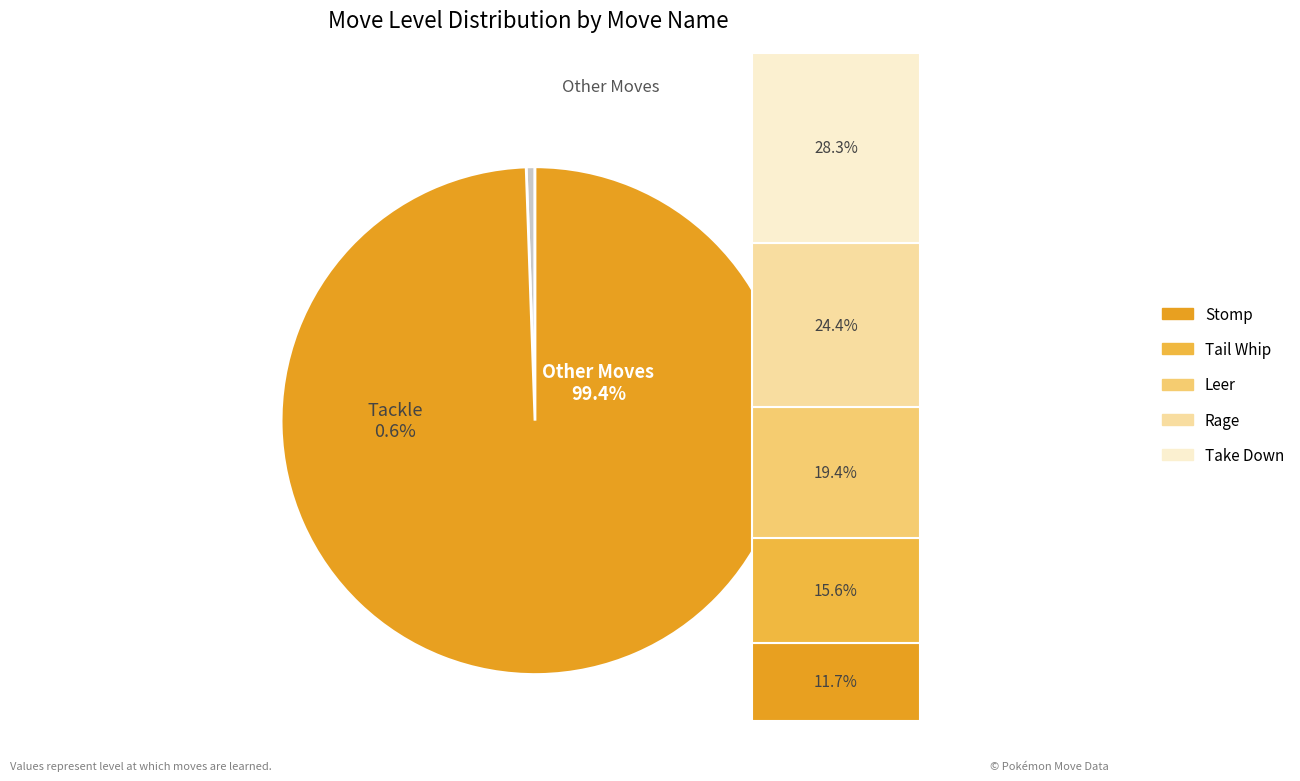

The Rage slice represents 24% of the pie. True or false?

True